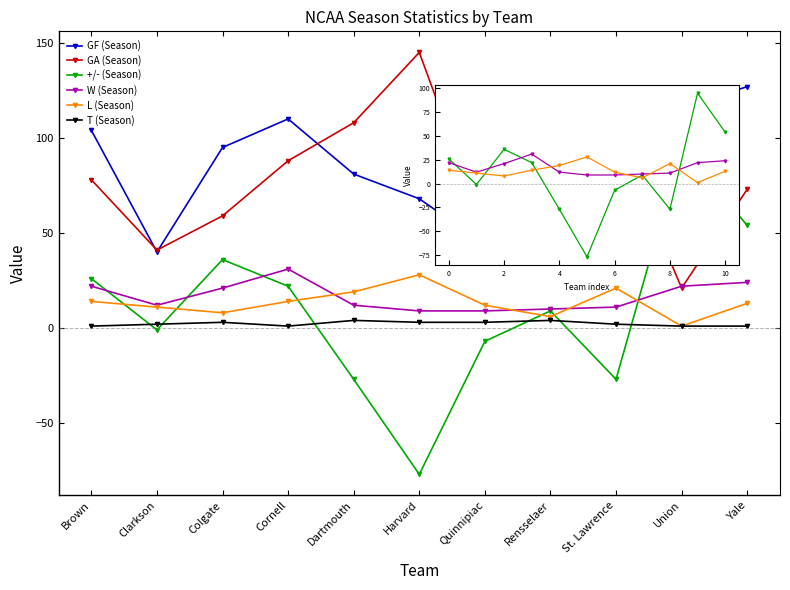

List the series in order of their peak value, lowest first.

T (Season), L (Season), W (Season), +/- (Season), GF (Season), GA (Season)